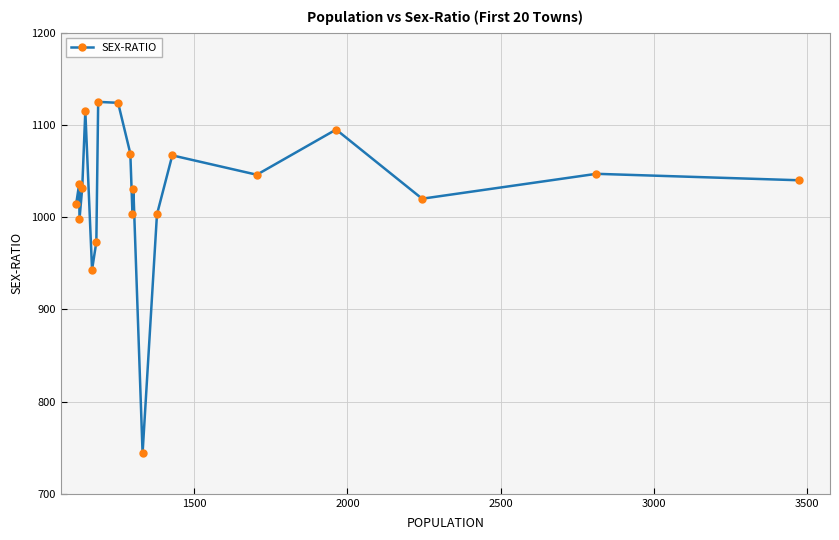

What is the difference between the maximum and second lowest values?

182